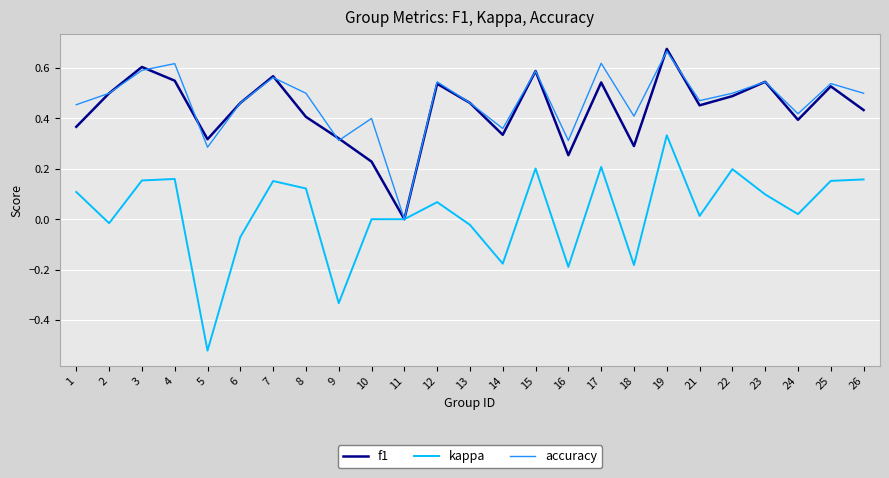

Between 6 and 23, which series saw the biggest shift?

kappa